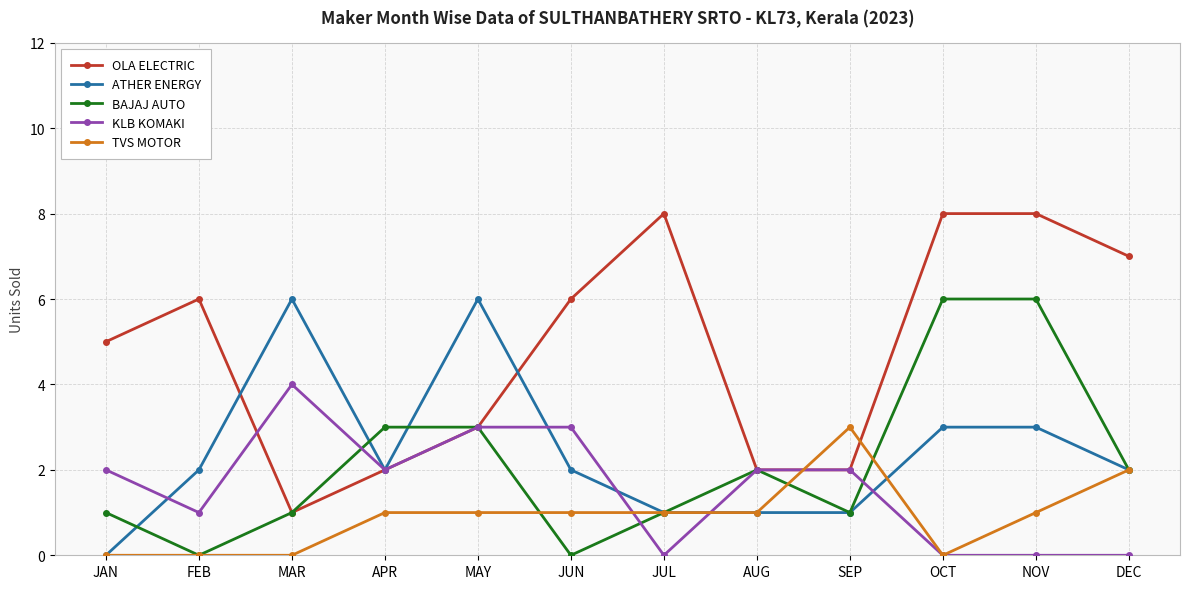

True or false: TVS MOTOR has more than 0 points higher than both neighbors.

True